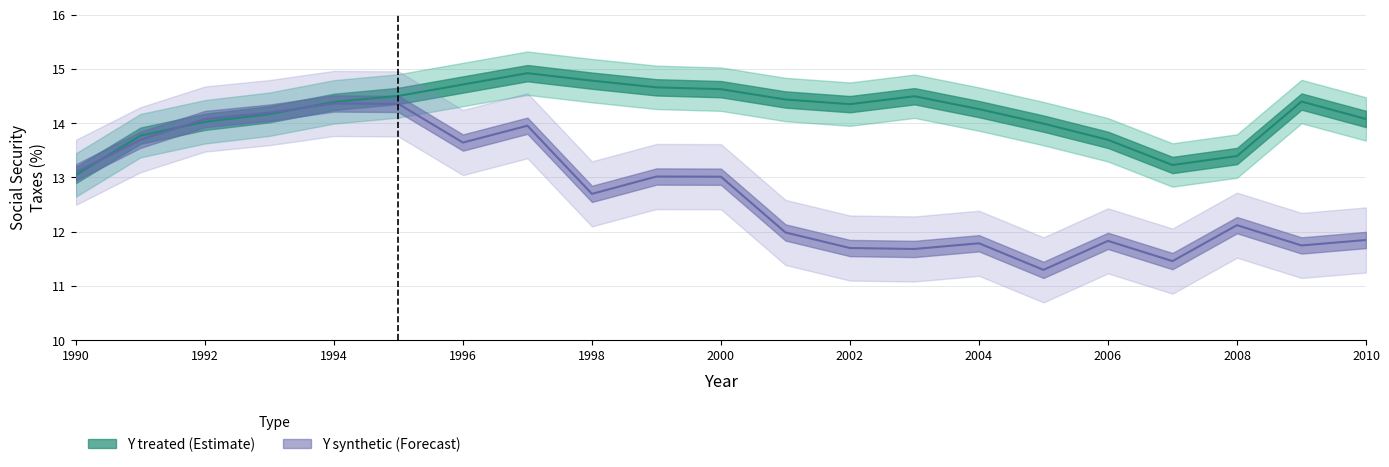

True or false: Y treated and Y synthetic cross at least once.

True